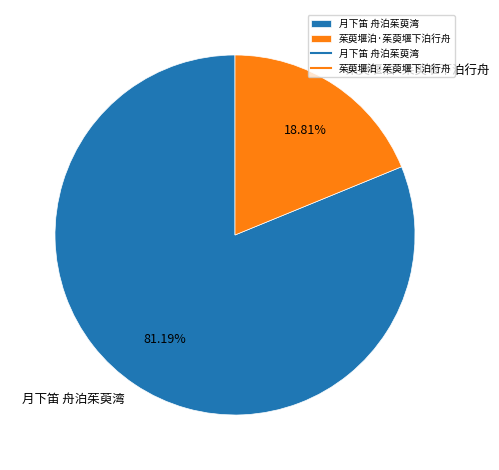

To the nearest percent, what is the average slice percentage?

50%